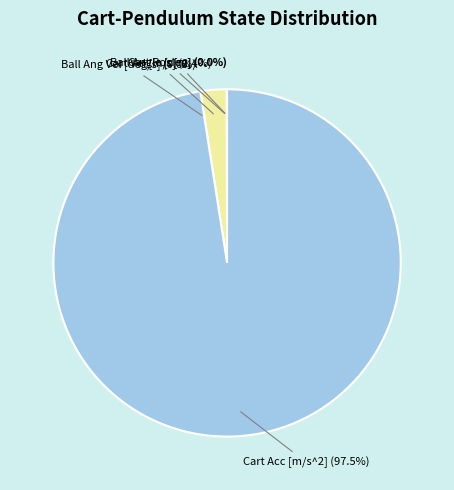

To the nearest percent, what is the combined percentage of Cart Acc [m/s^2] and Ball Angle [deg]?

98%